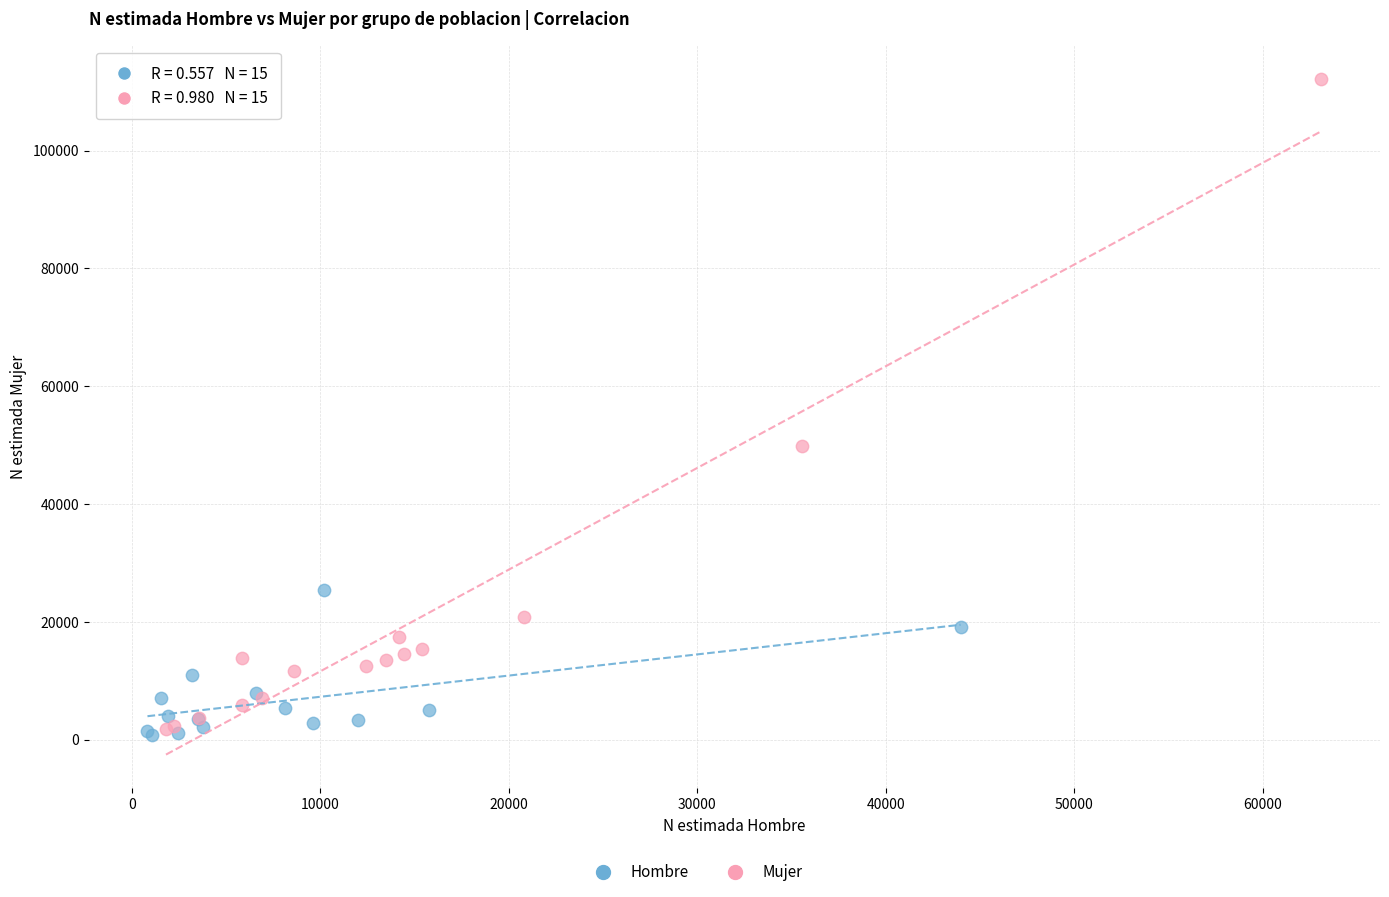

Which series has the widest spread of Y values?

Mujer